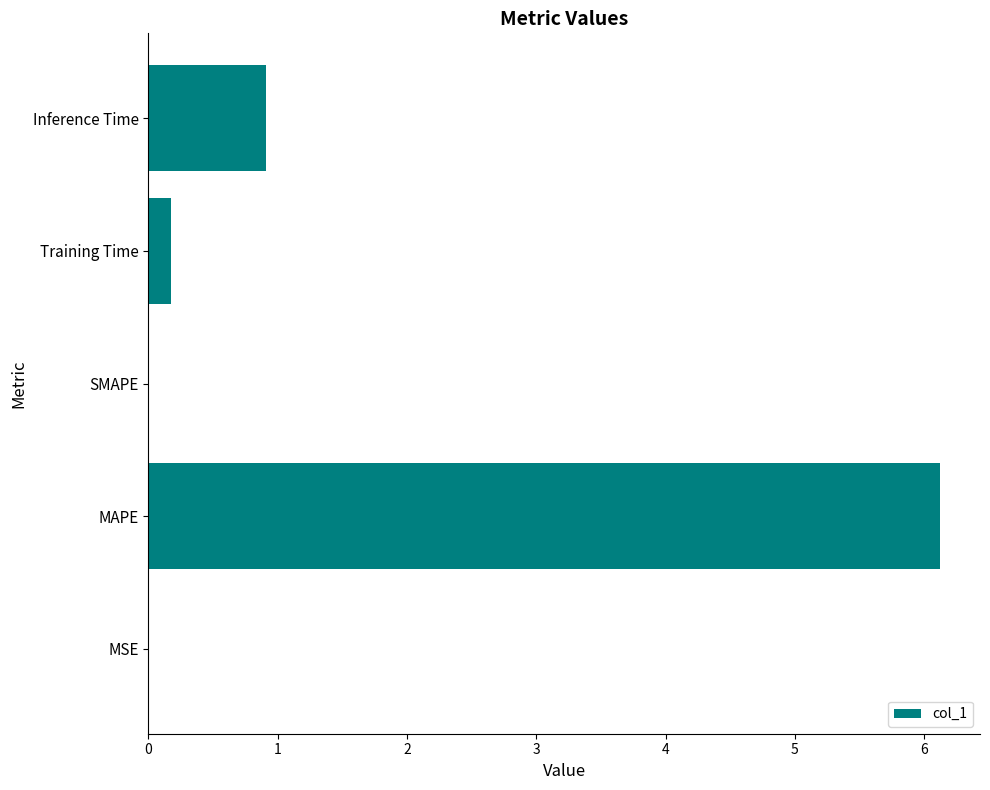

What is the sum of the values at MAPE and Training Time?

6.3